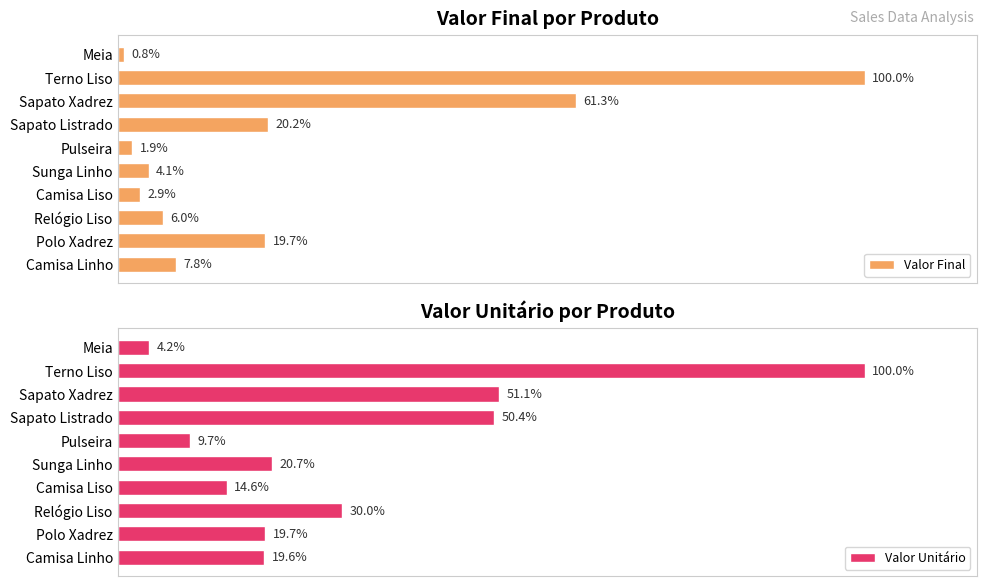

Where is Valor Unitário nearest to the value 52?

Sapato Xadrez